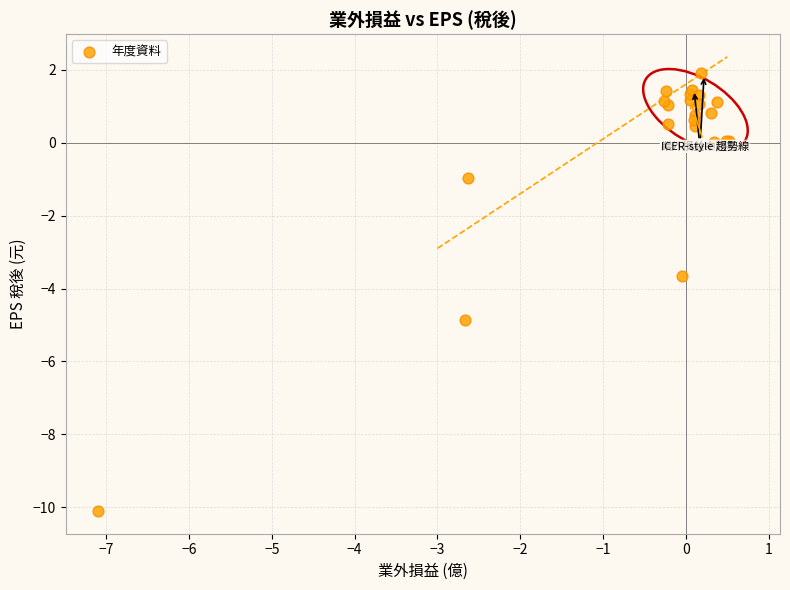

What Y value in the scatter plot is closest to -4?

-3.6